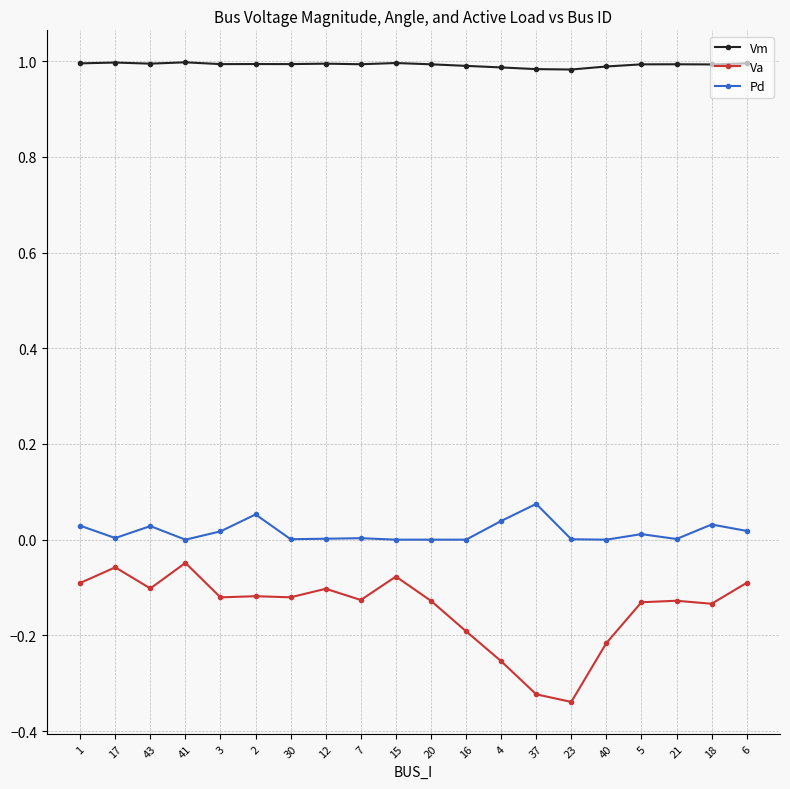

At which category does Va reach its first local valley?

43